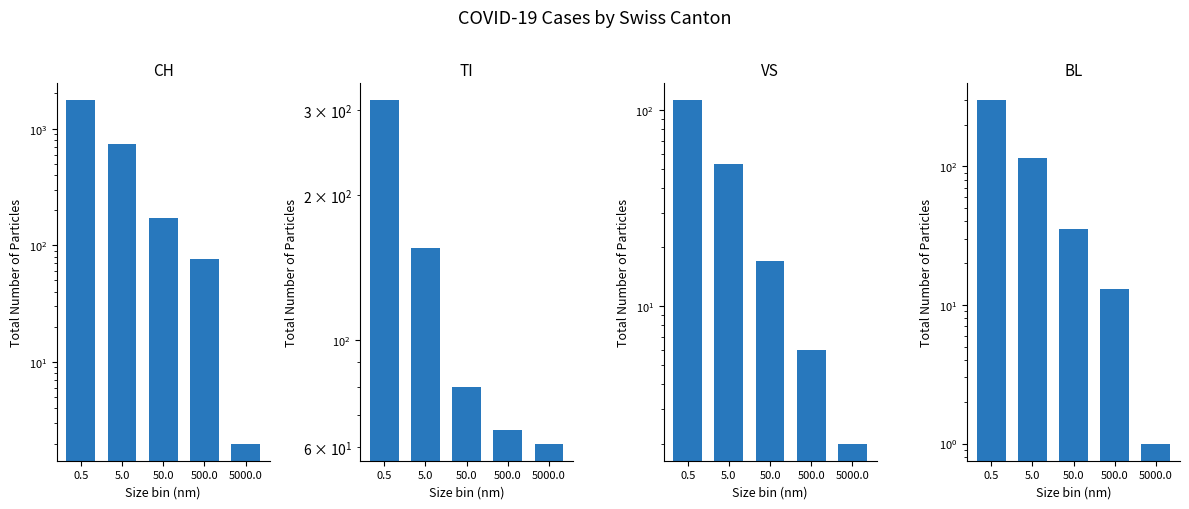

The TI series shows 80 at 50.0. True or false?

True